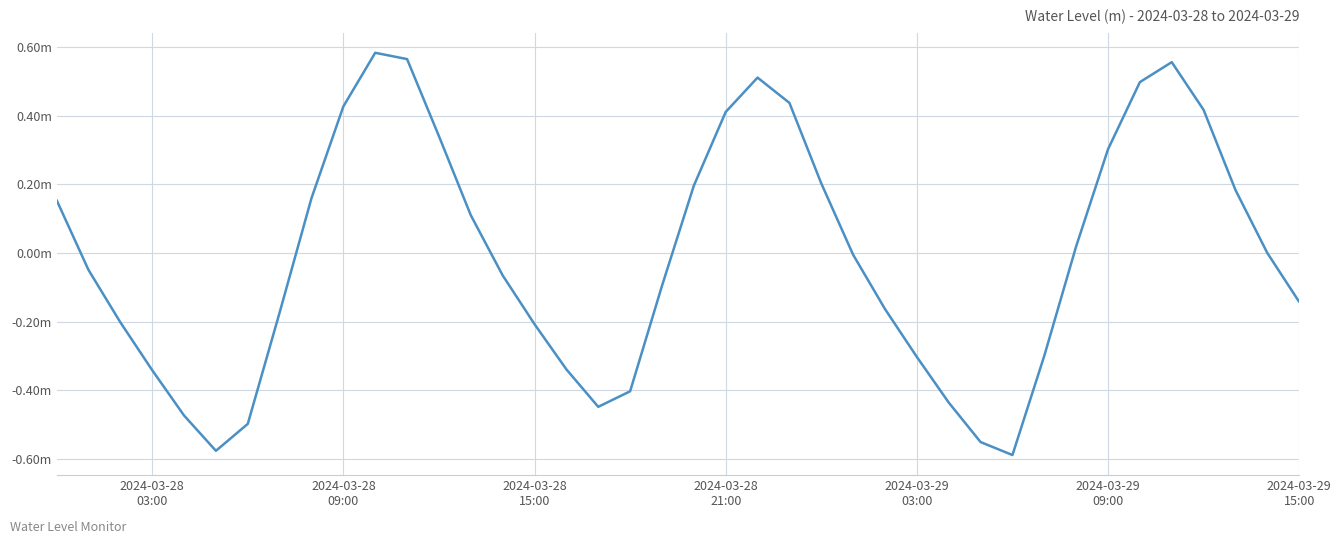

Is this an area chart (filled region under the line)?

No